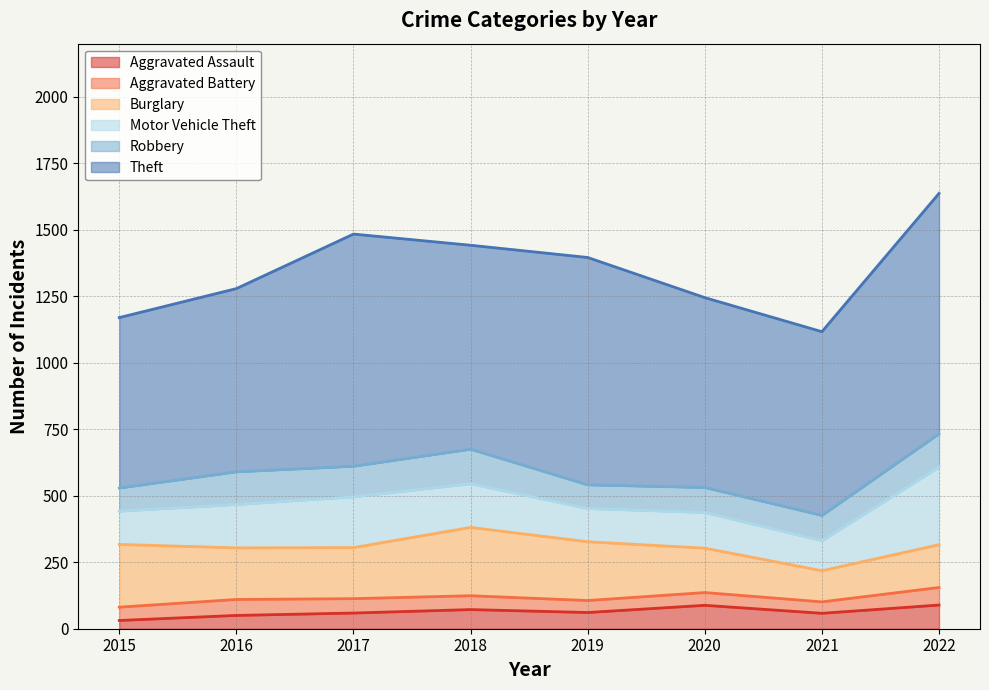

What is the difference between the second highest and second lowest values in the Robbery series?

36